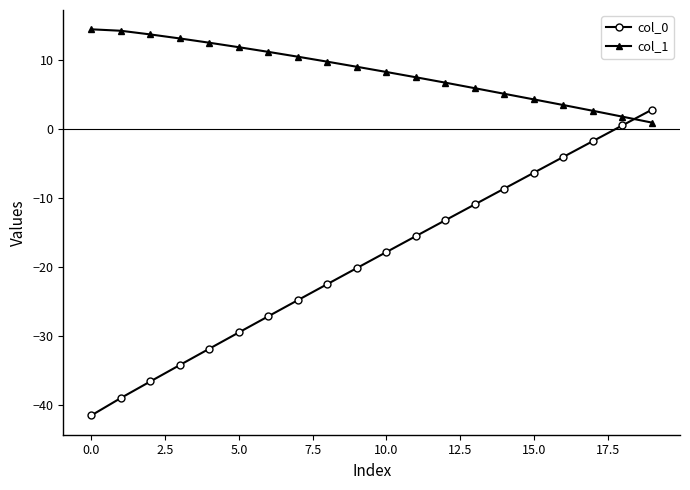

Count the number of categories in the chart.

20